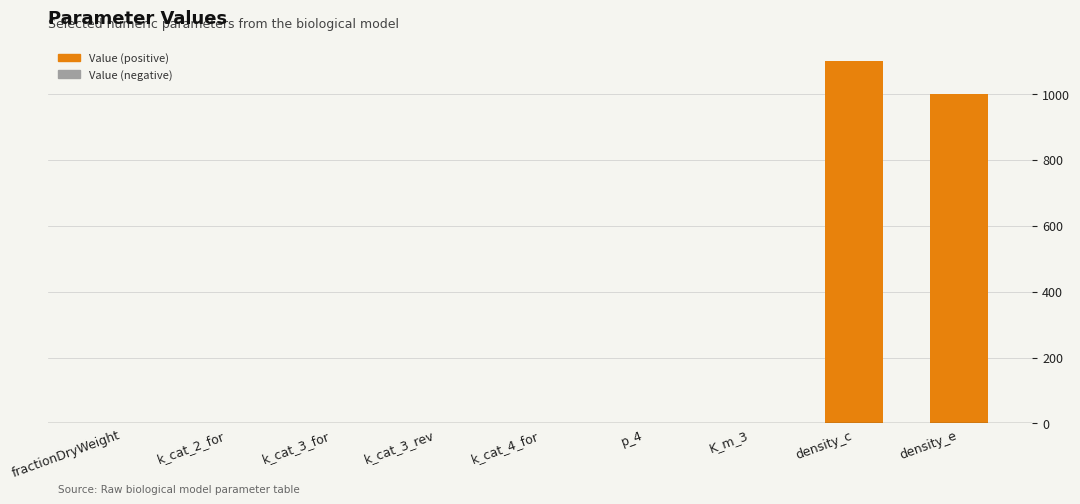

The value at p_4 is 2.0. True or false?

True